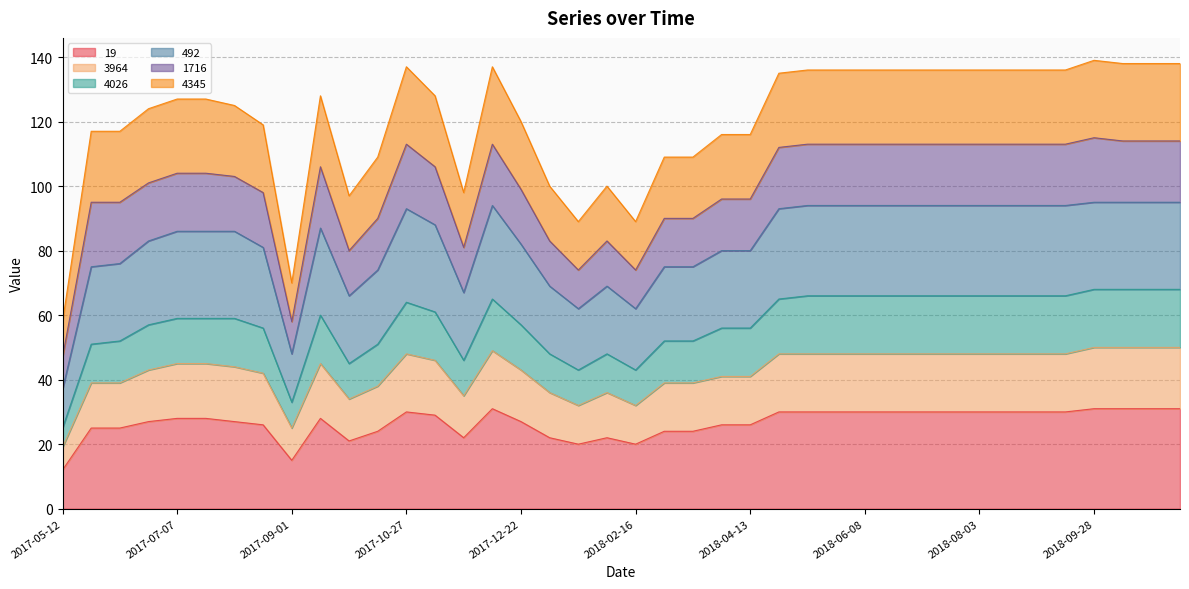

What are all the series names shown in the legend?

19, 3964, 4026, 492, 1716, 4345